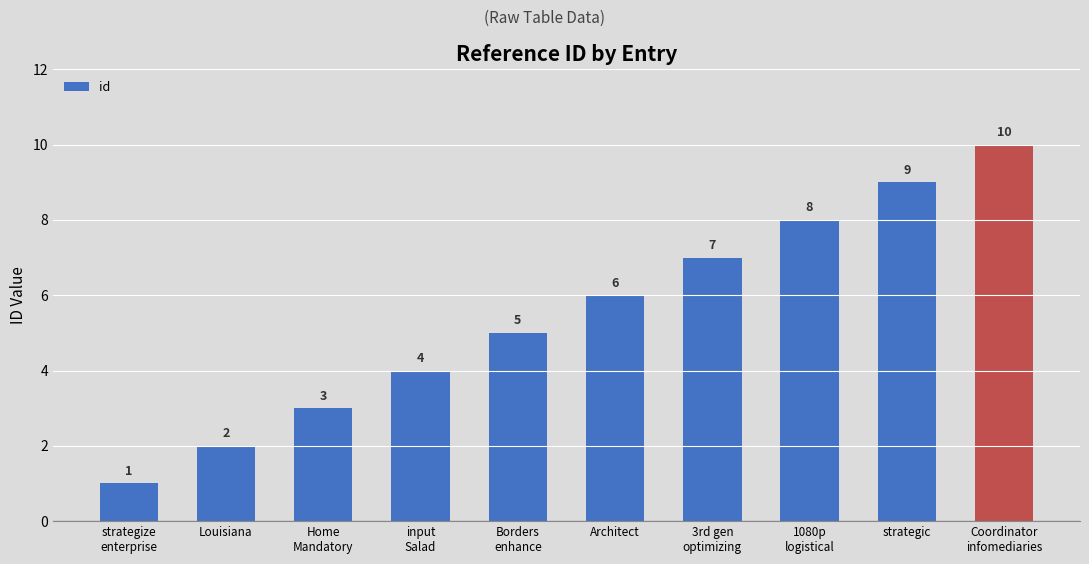

Count the values in the range 3 to 8.

6